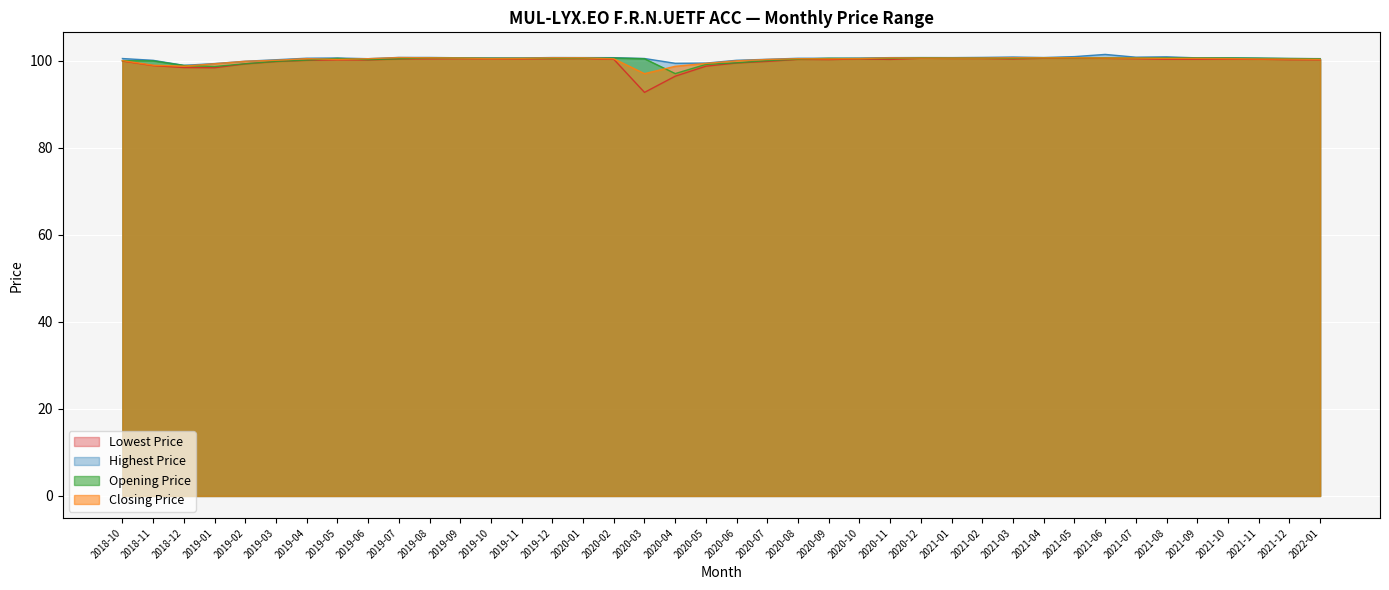

Reading left to right, what are all the values shown in this chart?

Lowest Price: 99.9	98.9	98.4	98.4	99.3	99.8	100.1	100.2	100.2	100.4	100.4	100.5	100.4	100.4	100.5	100.5	100.3	92.7	96.4	98.7	99.5	99.8	100.3	100.2	100.4	100.3	100.6	100.5	100.5	100.4	100.5	100.6	100.5	100.5	100.3	100.3	100.4	100.3	100.2	100.2
Highest Price: 100.5	100.1	98.9	99.3	99.9	100.2	100.6	100.6	100.5	100.7	100.7	100.7	100.6	100.6	100.7	100.7	100.7	100.5	99.4	99.4	100.1	100.3	100.5	100.5	100.6	100.7	100.7	100.7	100.7	100.8	100.7	100.9	101.4	100.8	100.9	100.6	100.6	100.6	100.5	100.5
Opening Price: 100.0	100.0	98.9	98.7	99.3	99.8	100.1	100.5	100.2	100.4	100.7	100.6	100.6	100.5	100.5	100.6	100.6	100.5	97.0	99.1	99.5	100.0	100.3	100.5	100.5	100.5	100.7	100.6	100.6	100.5	100.7	100.6	100.7	100.6	100.7	100.6	100.6	100.6	100.5	100.4
Closing Price: 100.0	98.9	98.7	99.3	99.9	100.1	100.5	100.3	100.5	100.7	100.7	100.6	100.5	100.5	100.7	100.7	100.4	97.0	98.7	99.4	100.0	100.3	100.5	100.4	100.5	100.6	100.6	100.6	100.6	100.7	100.7	100.7	100.6	100.6	100.5	100.5	100.5	100.4	100.4	100.3